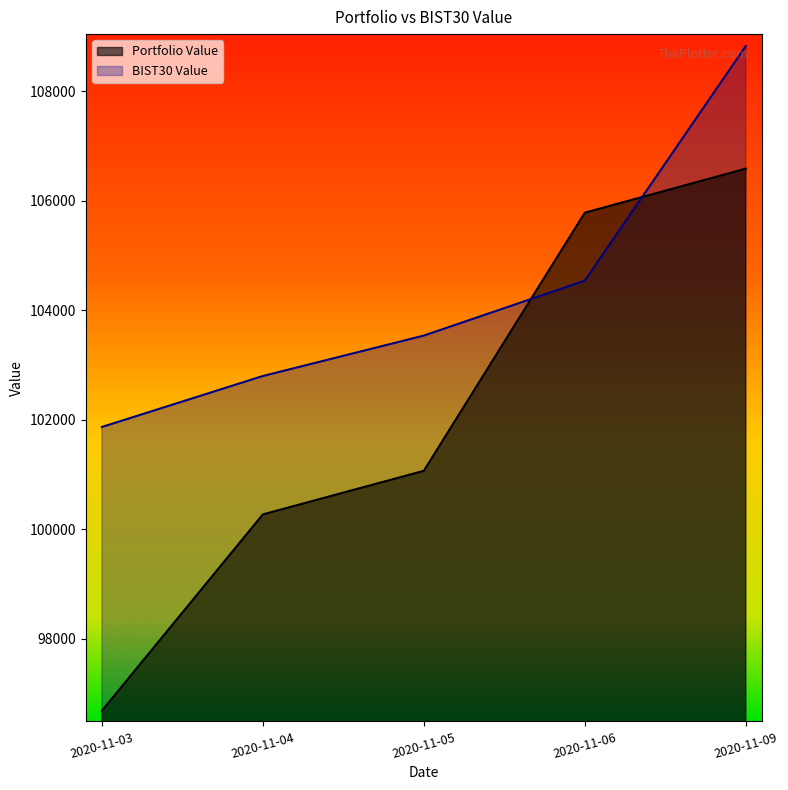

How many lines are shown in the chart?

2